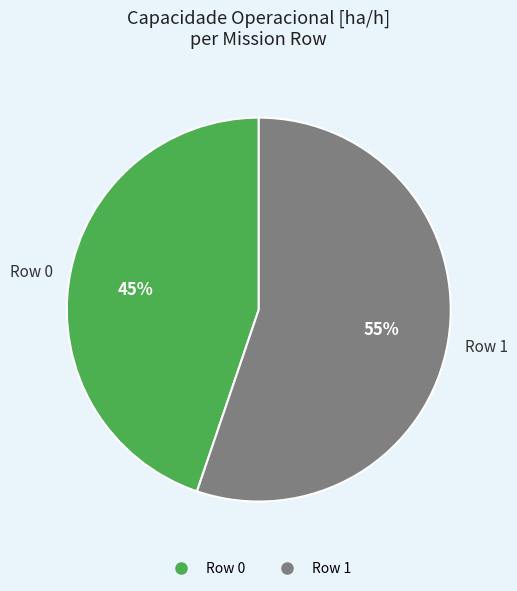

Combined, do Row 1 and Row 0 account for over 50%?

Yes